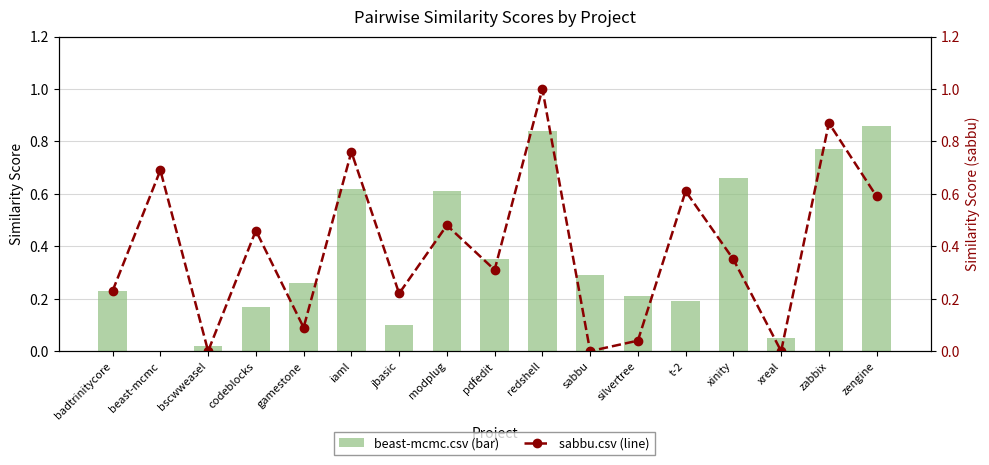

The beast-mcmc.csv (bar) series shows 0.3 at t-2. True or false?

False